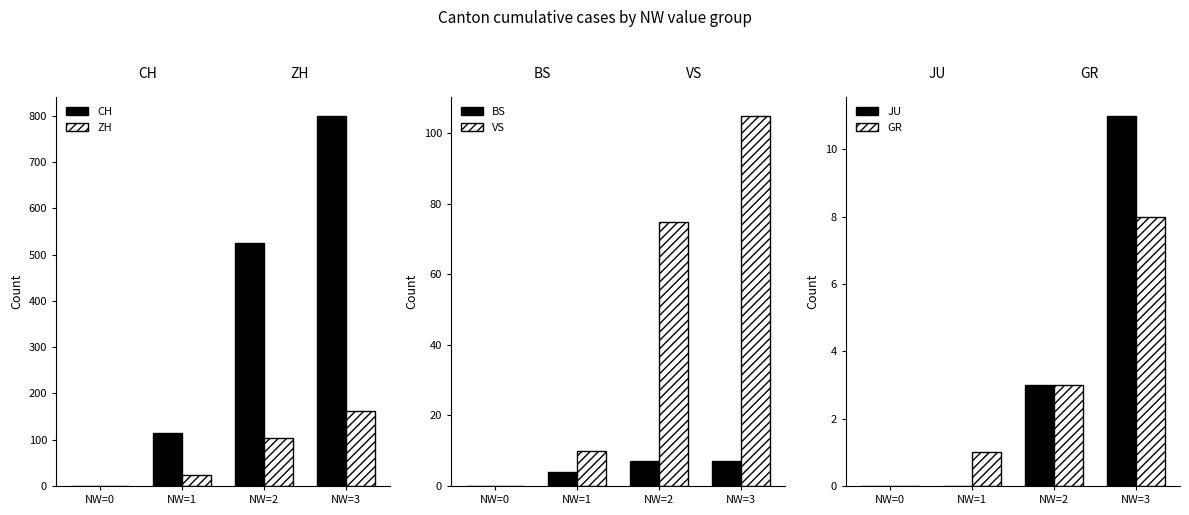

Rank the series by their maximum value, from highest to lowest.

CH, ZH, VS, JU, GR, BS